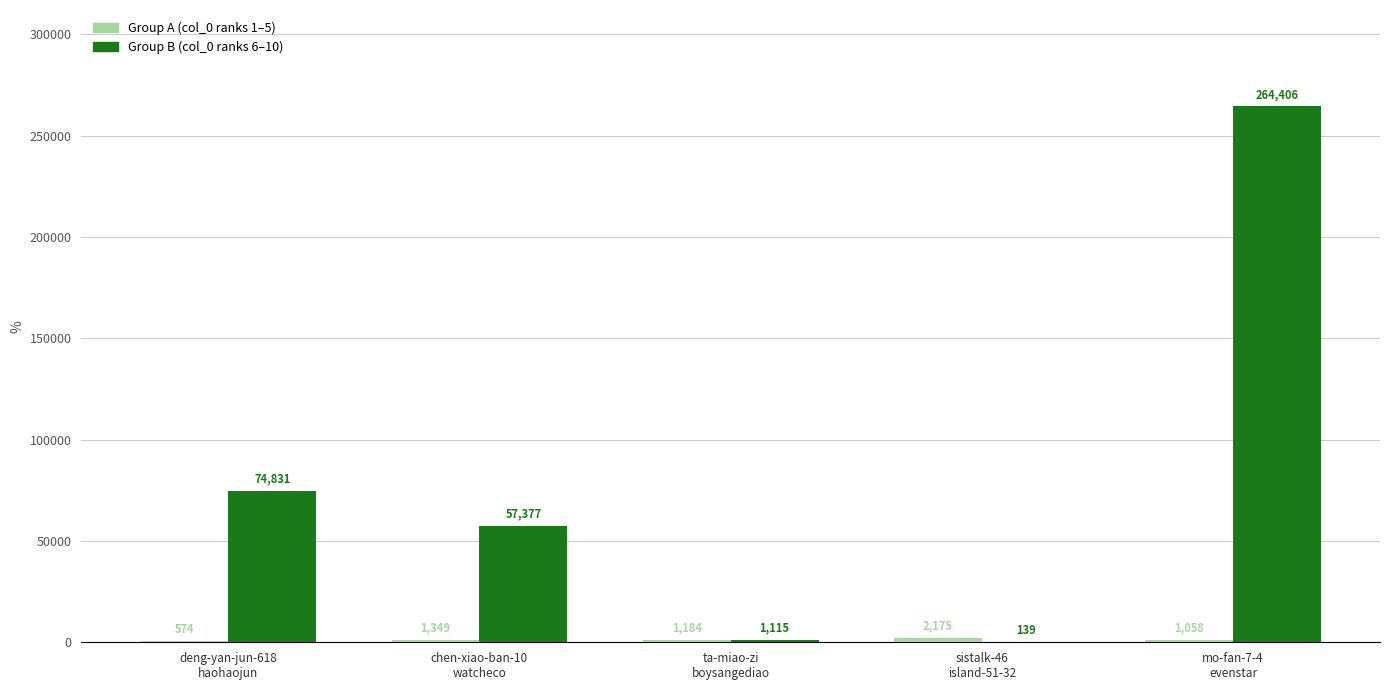

What is the maximum value shown in the chart?

264406